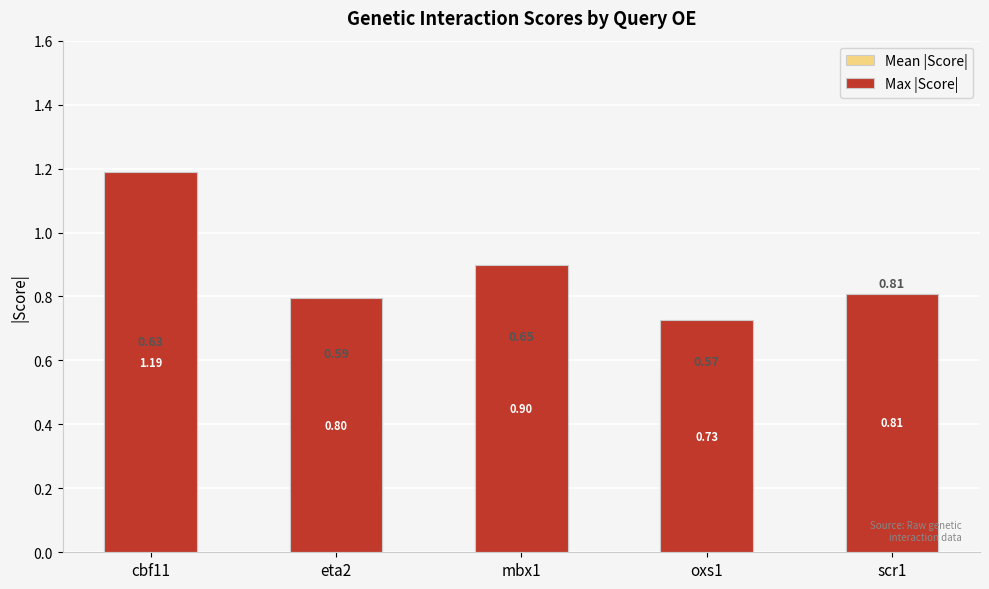

Which label corresponds to the smallest value in the chart?

oxs1